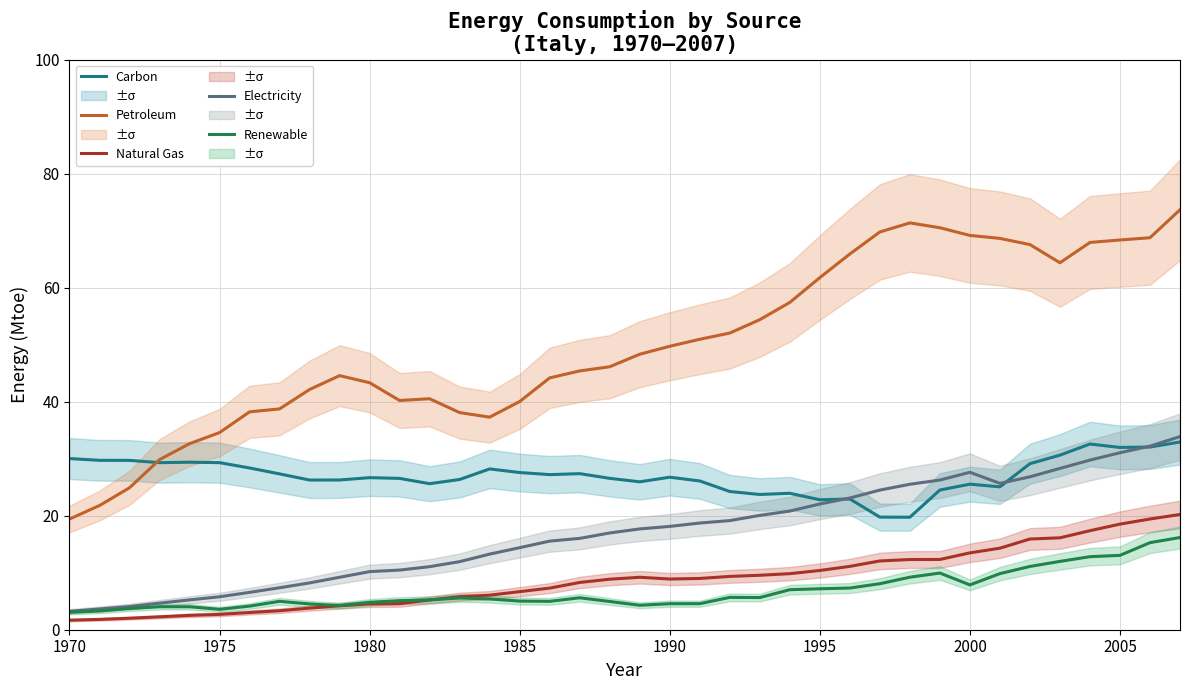

True or false: Electricity and Petroleum cross at least once.

False